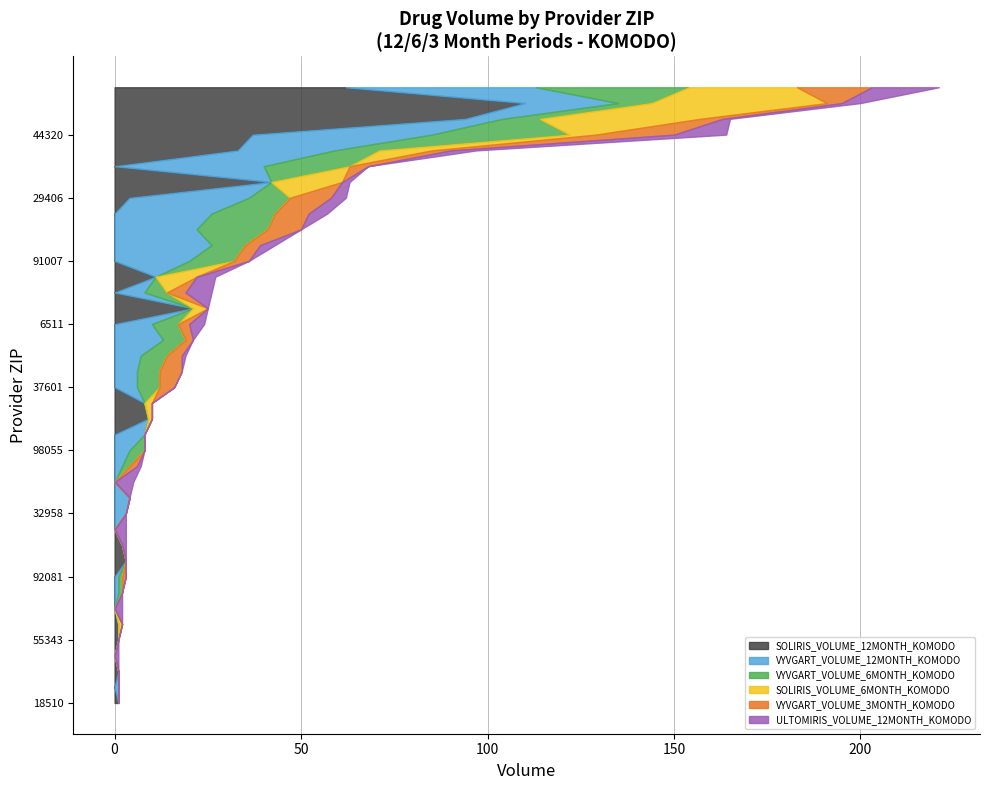

Reading left to right, extract all data points from this chart.

SOLIRIS_VOLUME_12MONTH_KOMODO: 37	0	42	9	0	3	0	0	0	21	0	0	1	8	33	0	2	0	0	62	4	0	0	0	0	0	1	1	0	0	0	0	0	0	94	0	110	0	1	11
VYVGART_VOLUME_12MONTH_KOMODO: 48	22	0	0	10	0	8	3	1	0	0	1	0	0	26	26	0	20	0	51	32	40	6	0	4	0	0	0	1	13	2	6	26	8	10	7	25	4	0	0
VYVGART_VOLUME_6MONTH_KOMODO: 37	19	0	0	7	0	0	0	1	0	0	1	0	0	12	9	0	12	0	41	11	23	6	0	0	0	0	0	0	6	2	6	17	6	10	7	9	4	0	0
SOLIRIS_VOLUME_6MONTH_KOMODO: 7	0	19	1	0	0	0	0	0	4	0	0	0	2	14	0	0	0	0	29	0	0	0	0	0	0	0	1	0	0	0	0	0	0	43	0	47	0	0	11
VYVGART_VOLUME_3MONTH_KOMODO: 21	9	0	0	3	0	0	0	1	0	0	0	0	0	5	4	0	4	0	20	11	5	4	0	0	0	0	0	0	2	2	6	9	5	6	4	4	0	0	0
ULTOMIRIS_VOLUME_12MONTH_KOMODO: 14	0	2	0	4	0	0	0	0	0	2	0	0	0	7	4	1	0	5	18	4	0	0	1	0	3	0	0	0	0	1	0	5	7	2	1	5	0	0	5